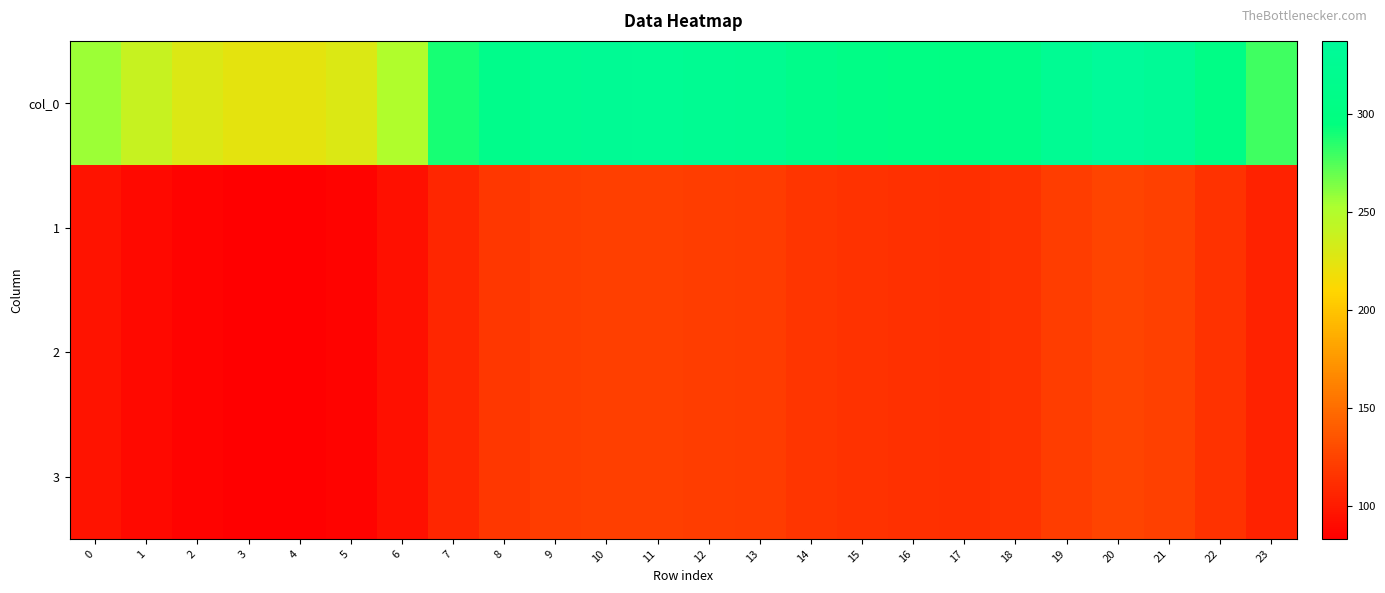

Reading left to right, list all the values displayed in this chart.

col_0: 0=256.5	1=239.7	2=228.7	3=224.1	4=223.3	5=228.7	6=250.9	7=289.1	8=314.1	9=324.7	10=328.7	11=327.8	12=325.1	13=323.3	14=313.4	15=307.1	16=303.4	17=302.1	18=307.7	19=325.9	20=337.2	21=331.2	22=307.4	23=279.3
1: 0=95.8	1=89.5	2=85.4	3=83.7	4=83.4	5=85.4	6=93.7	7=107.9	8=117.3	9=121.2	10=122.7	11=122.4	12=121.4	13=120.7	14=117.0	15=114.6	16=113.3	17=112.8	18=114.9	19=121.7	20=125.9	21=123.6	22=114.8	23=104.3
2: 0=95.8	1=89.5	2=85.4	3=83.7	4=83.4	5=85.4	6=93.7	7=107.9	8=117.3	9=121.2	10=122.7	11=122.4	12=121.4	13=120.7	14=117.0	15=114.6	16=113.3	17=112.8	18=114.9	19=121.7	20=125.9	21=123.6	22=114.8	23=104.3
3: 0=95.8	1=89.5	2=85.4	3=83.7	4=83.4	5=85.4	6=93.7	7=107.9	8=117.3	9=121.2	10=122.7	11=122.4	12=121.4	13=120.7	14=117.0	15=114.6	16=113.3	17=112.8	18=114.9	19=121.7	20=125.9	21=123.6	22=114.8	23=104.3